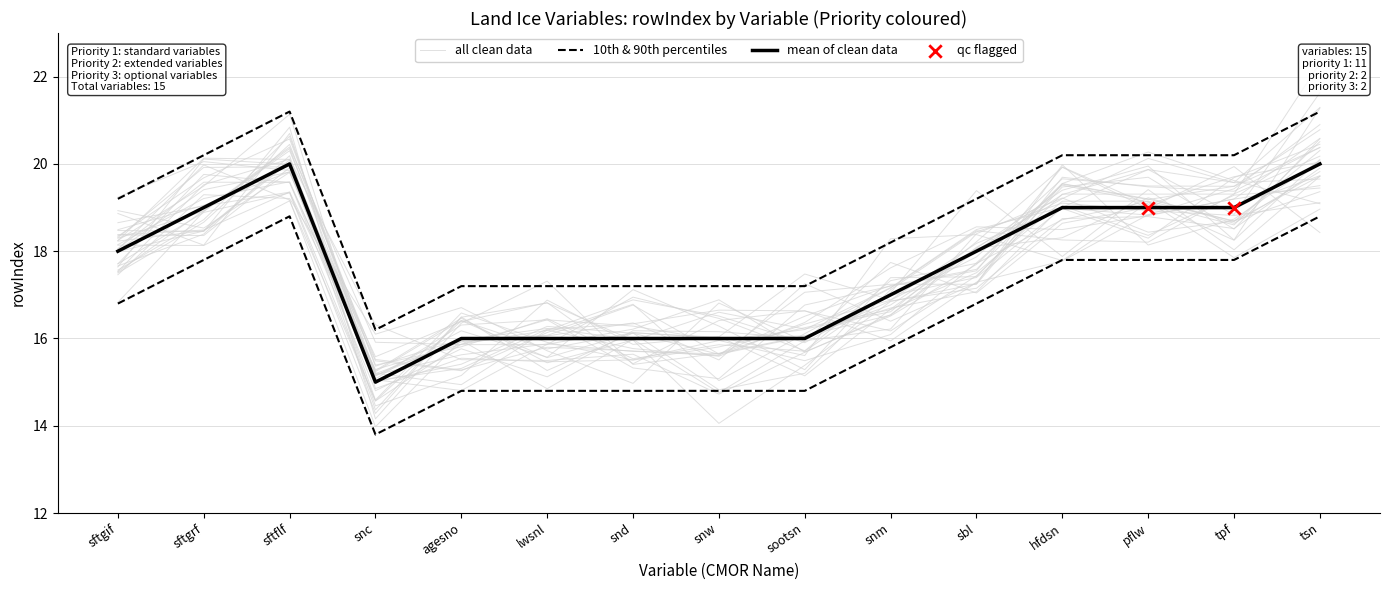

What is the ratio of the value at lwsnl to the value at snw?

1.0